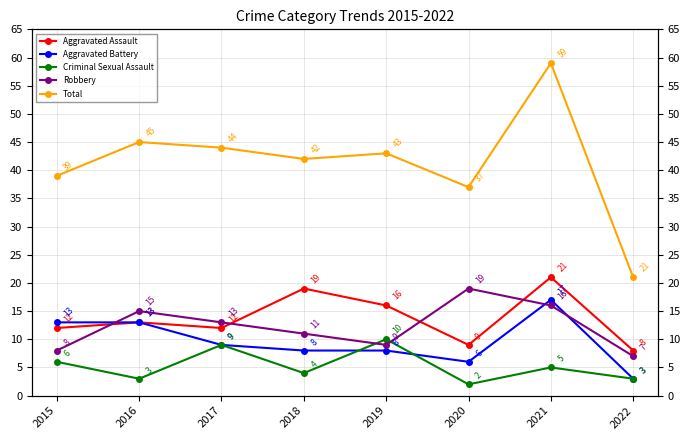

What is the difference between the maximum and minimum values in the Aggravated Assault series?

13